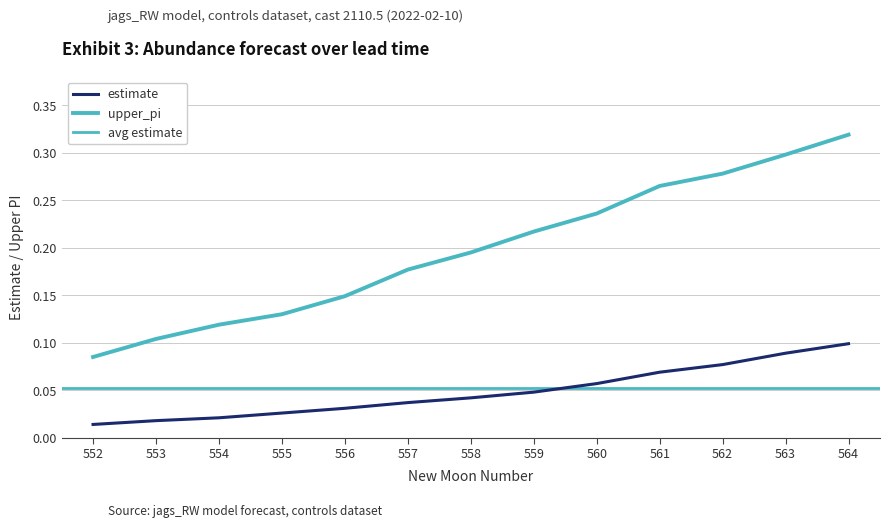

At which category is the sum across all series the highest?

564